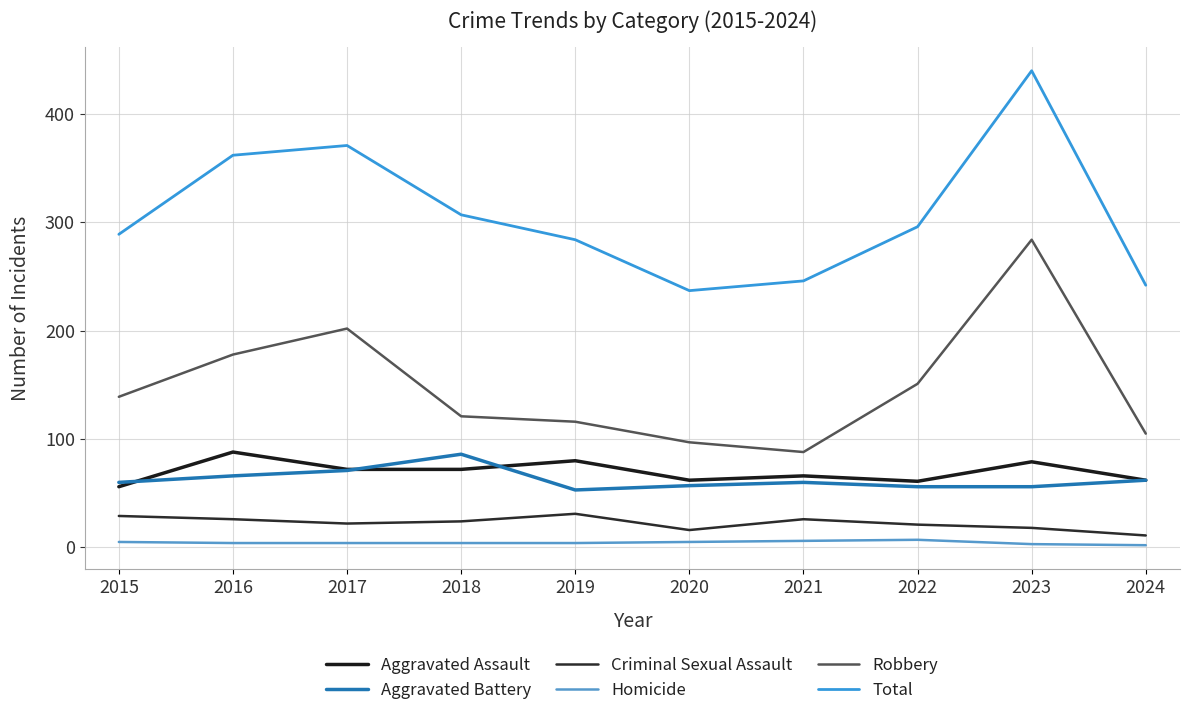

Is this an area chart (filled region under the line)?

No